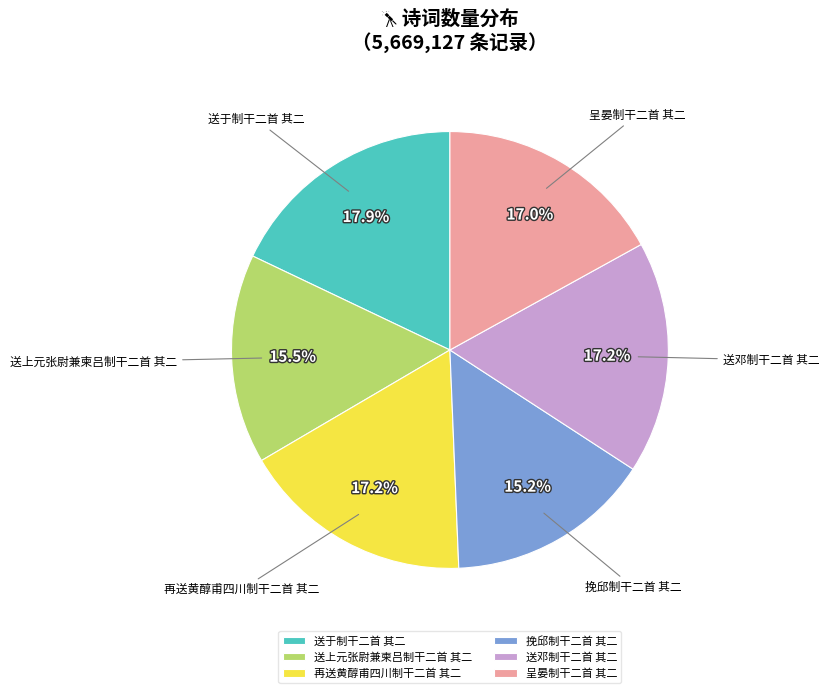

What portion of the pie excludes 再送黄醇甫四川制干二首 其二?

82.8%